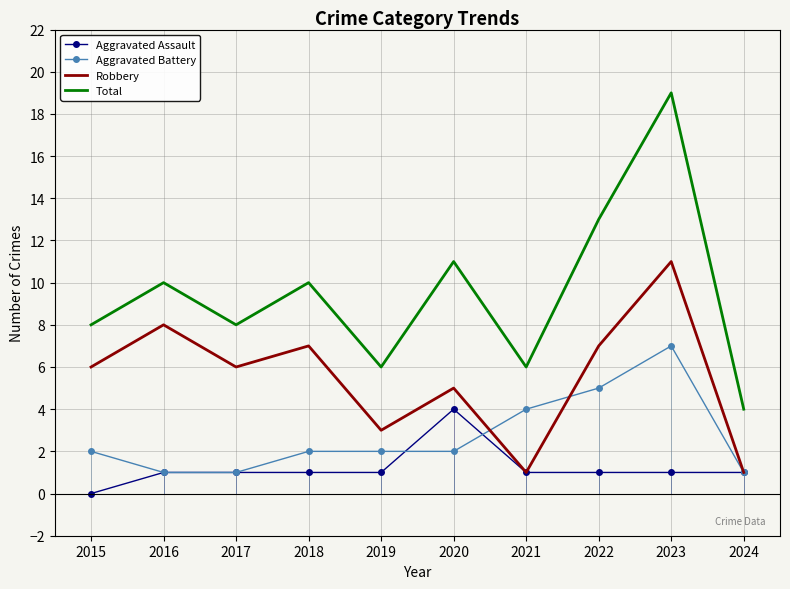

At which label does Aggravated Assault reach its peak?

2020